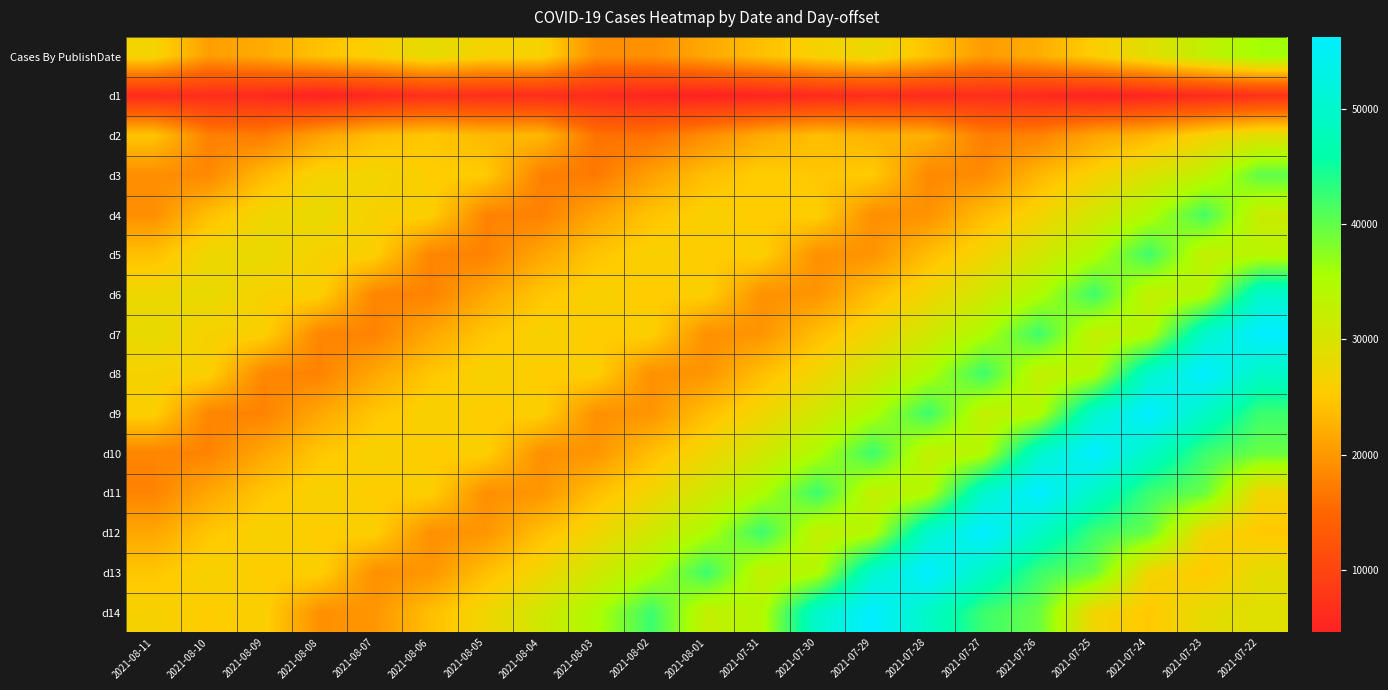

How many data points does each series have?

21